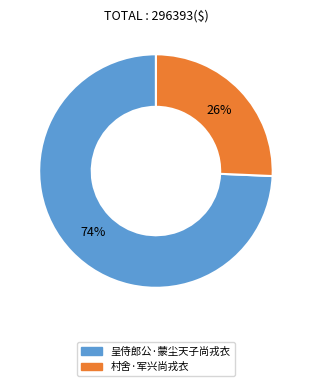

What is the smallest slice in the pie chart?

村舍·军兴尚戎衣